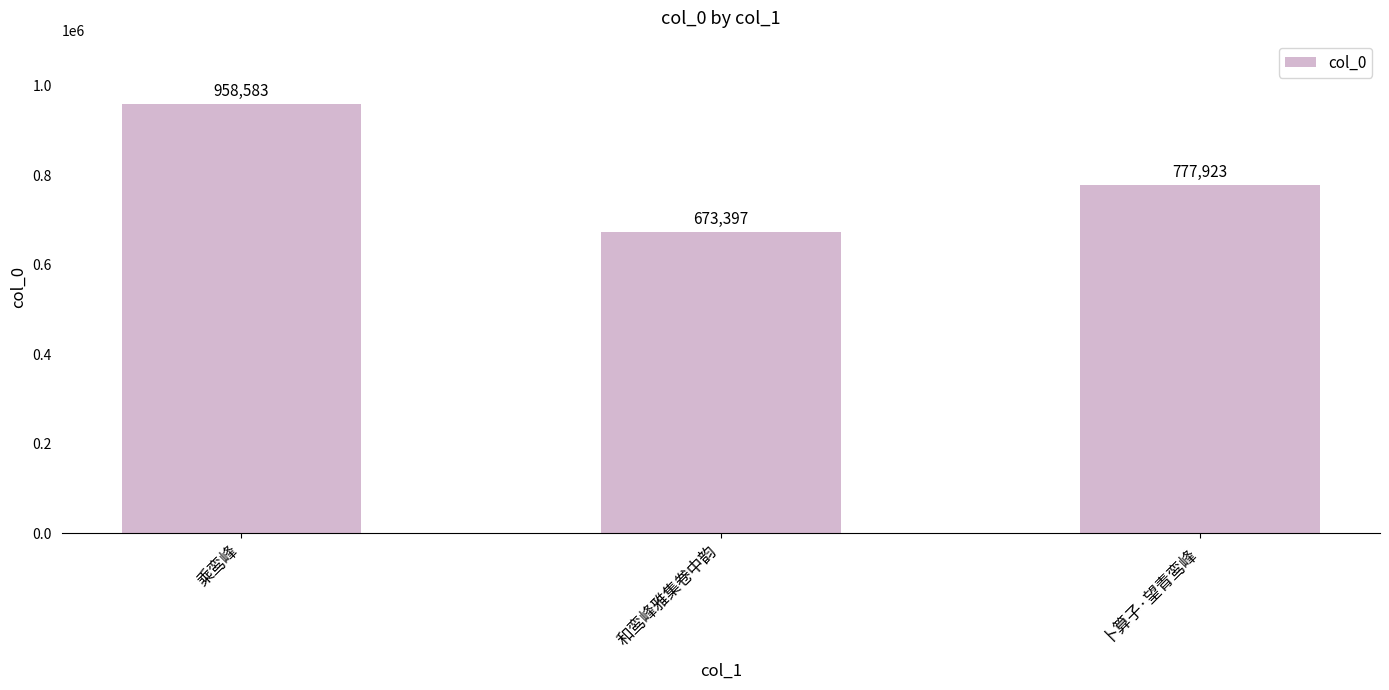

How many data points does each series have?

3